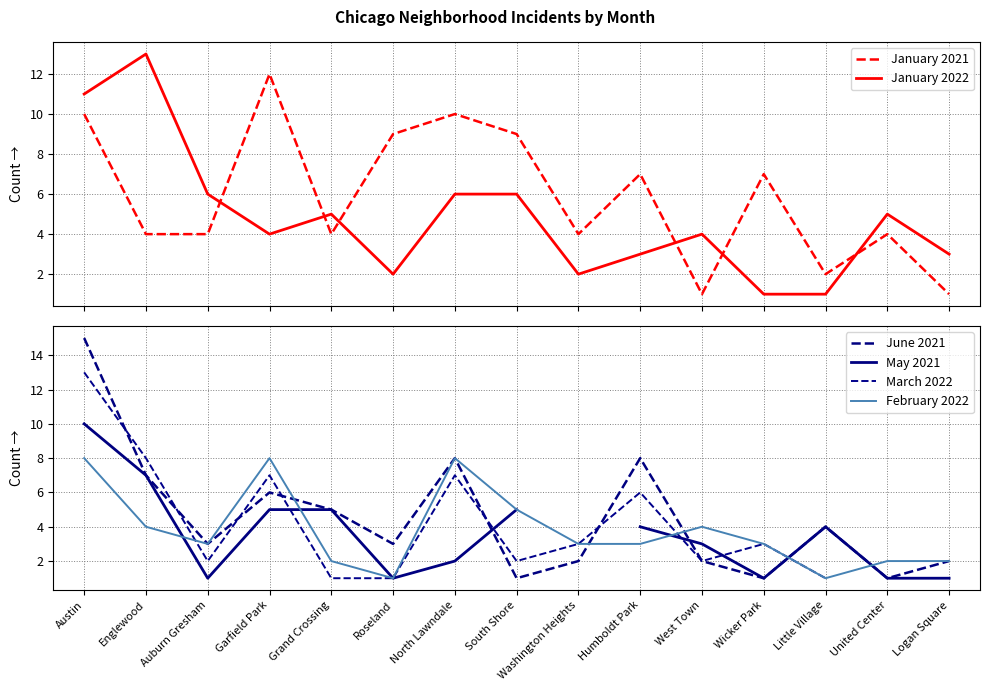

What value does the February 2022 series have at Humboldt Park?

3